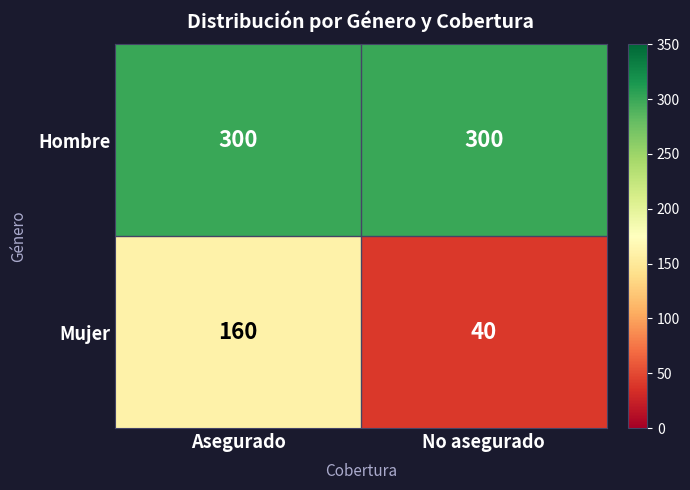

How many categories are shown in the chart?

2